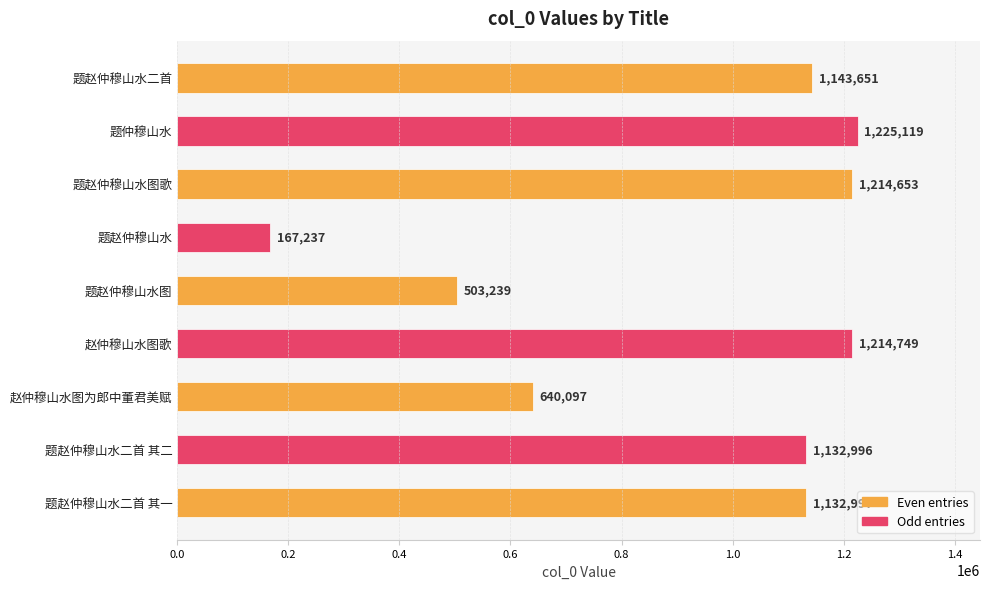

True or false: the data shows 295002 at 题赵仲穆山水图歌.

False